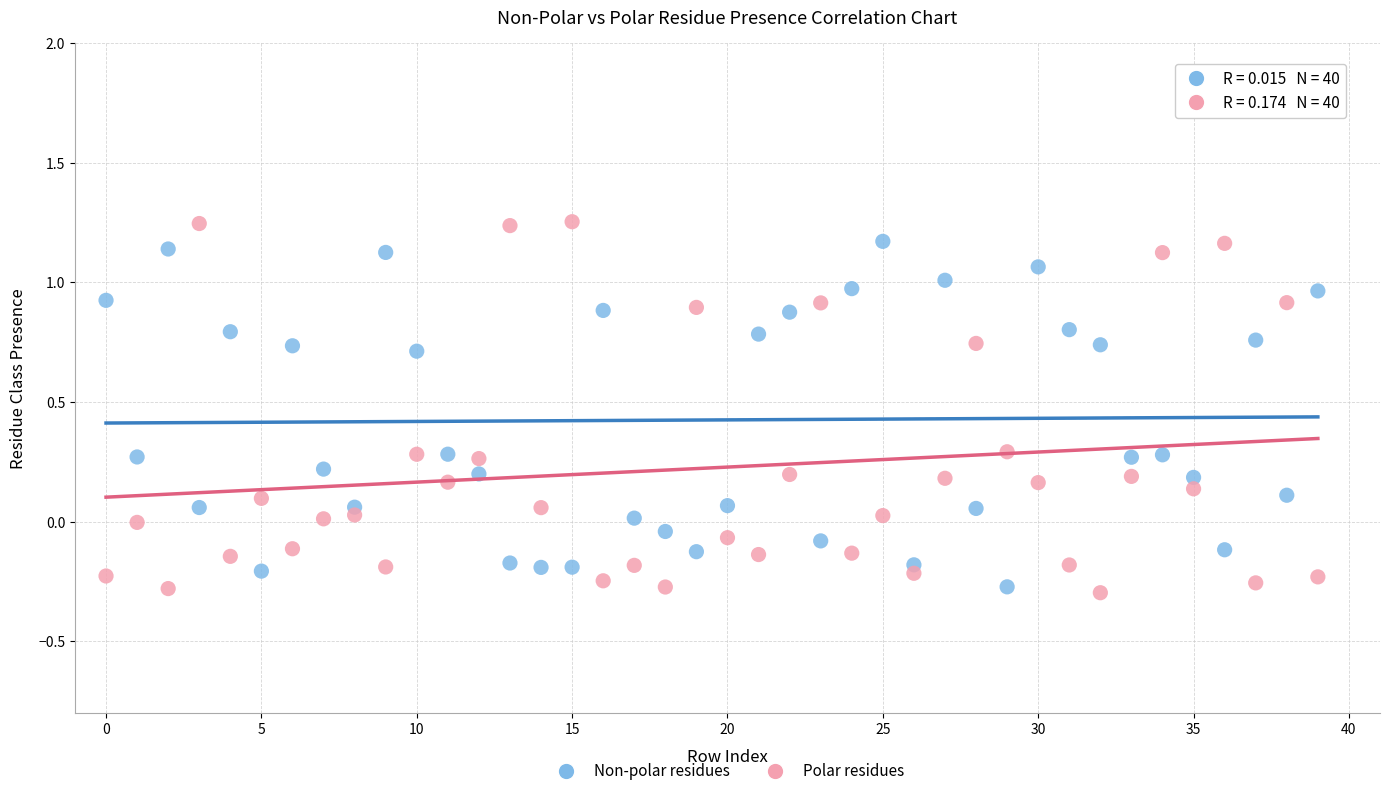

Across all data points, what is the range of Y values (max minus min)?

1.5